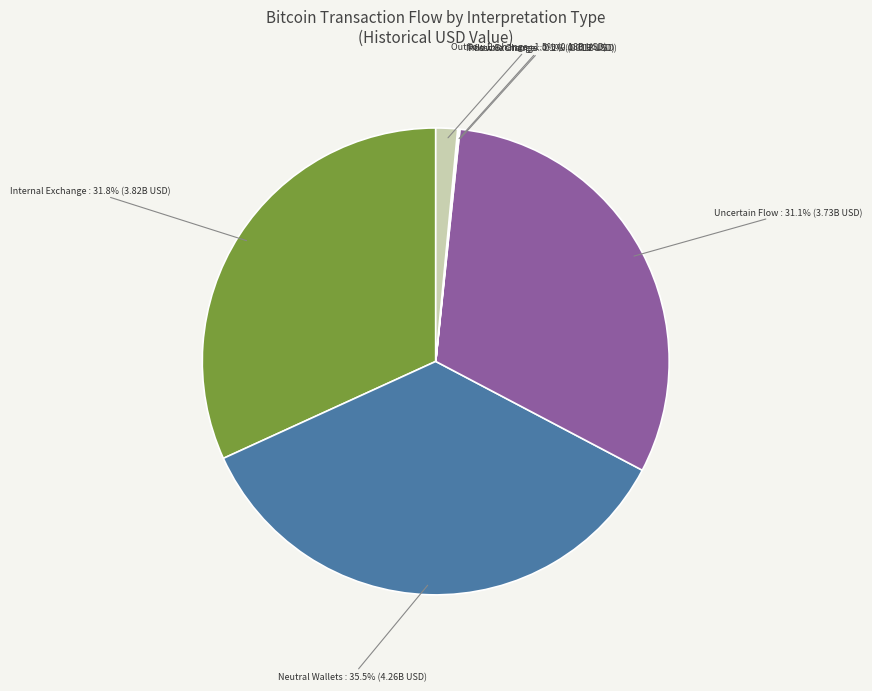

Which category has the biggest portion of the pie?

Neutral Wallets